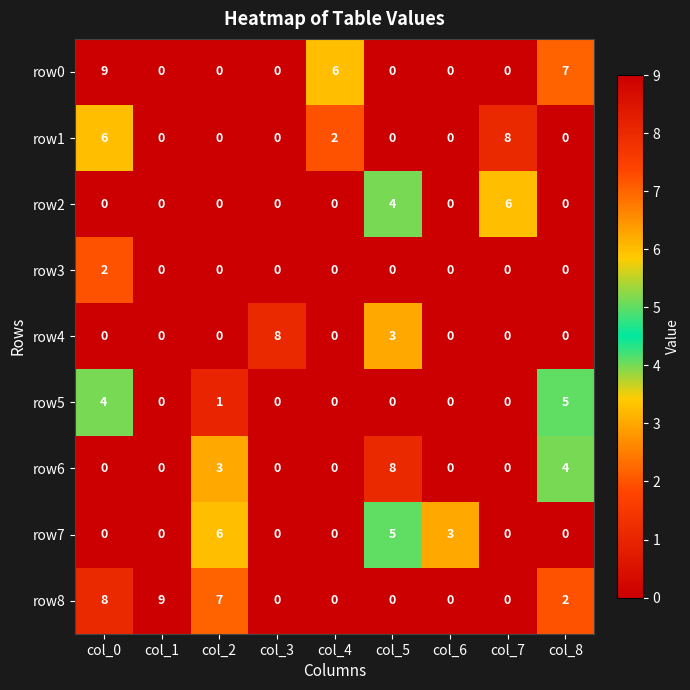

What is the difference between the highest and lowest values at col_8?

7